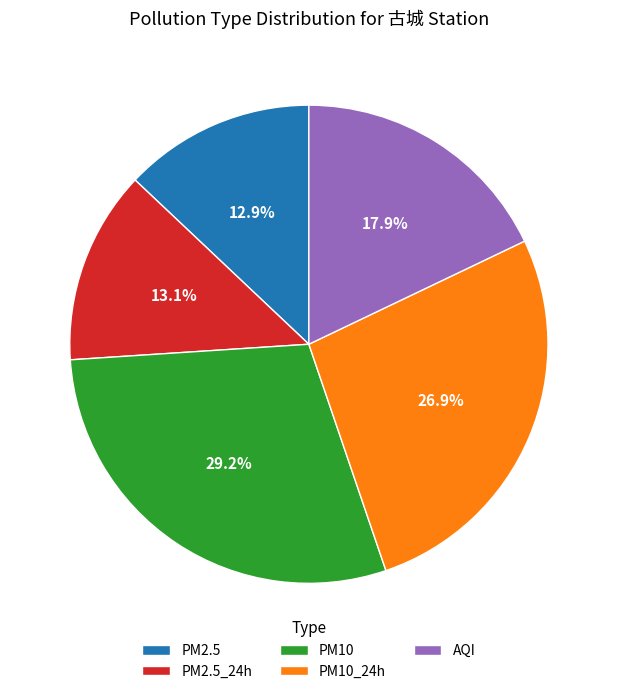

Does any single category account for the majority?

No